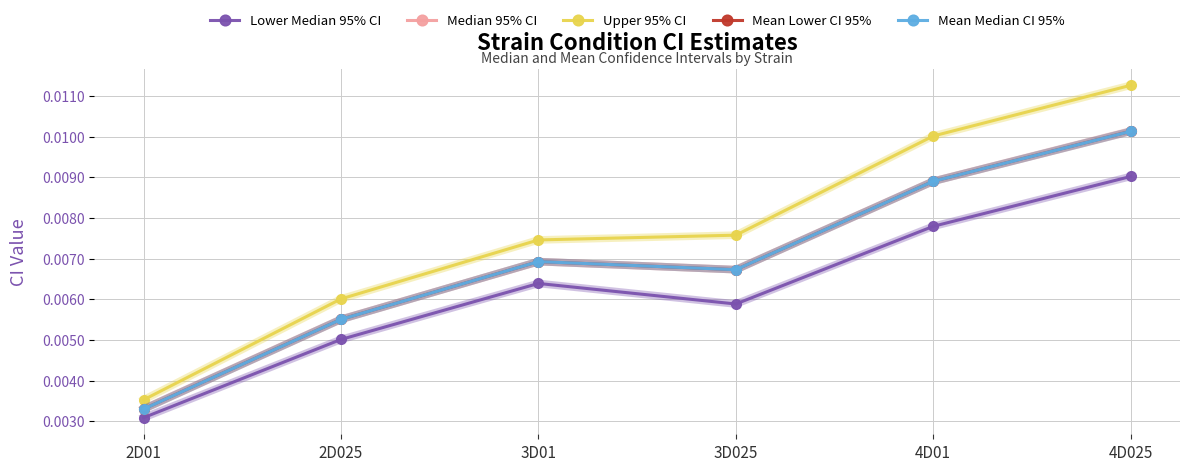

The Mean Median CI 95% series shows 0.0 at 3D01. True or false?

True